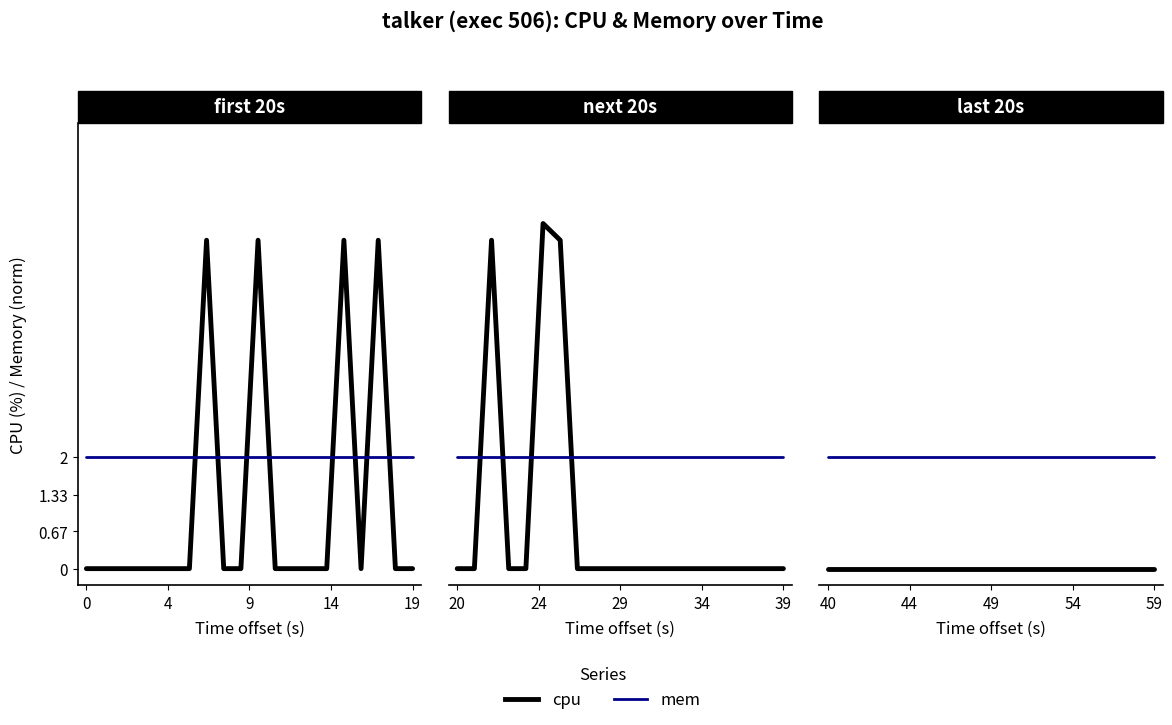

What is the average value of the mem series?

2